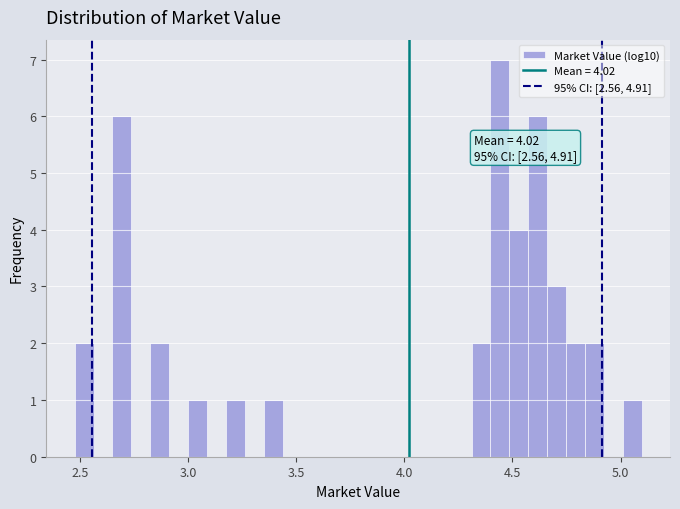

Read against the x-axis, roughly where is the centre of the tallest bar?

4.45